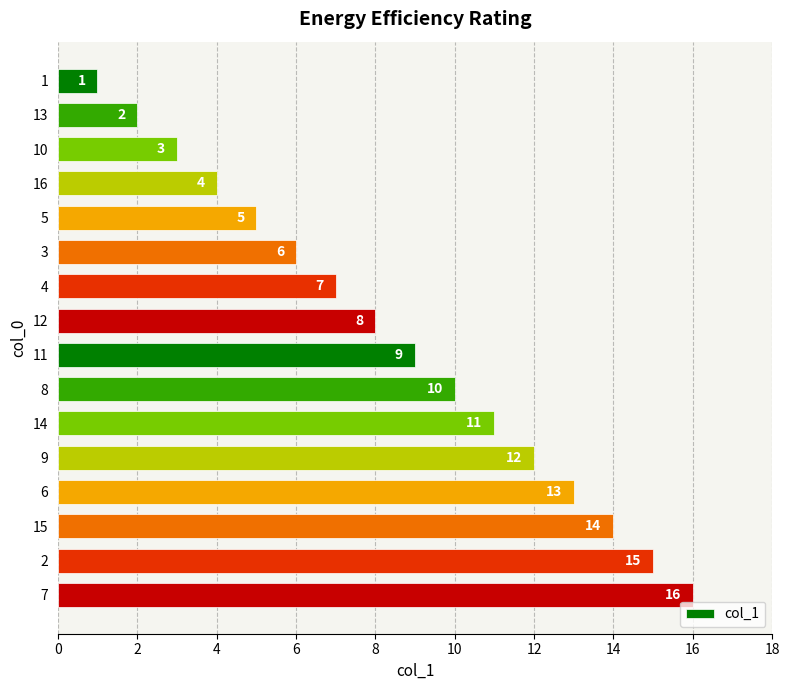

What is the label of the 7th bar from the bottom?

8